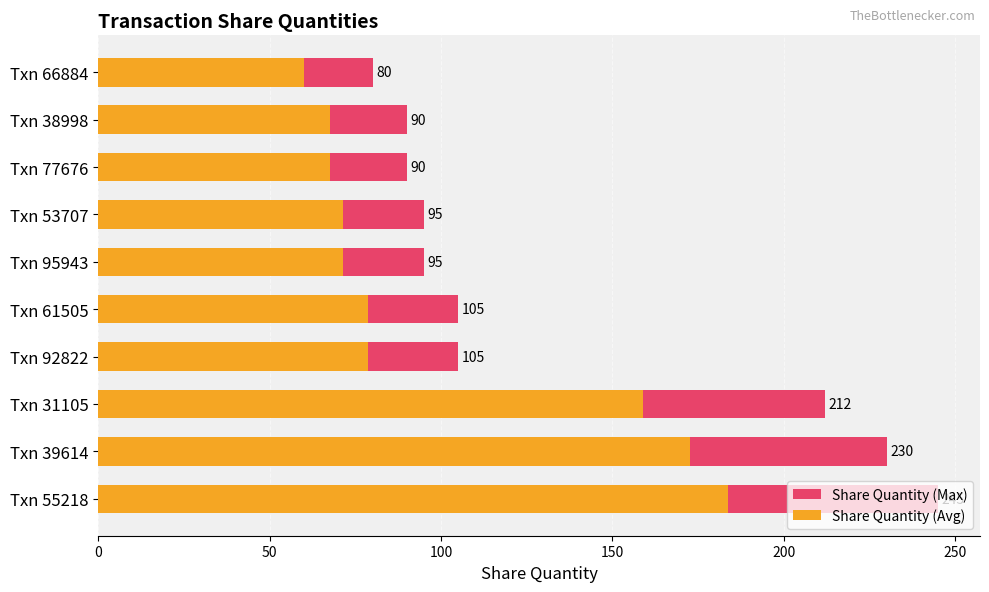

What is the total value across all series at Txn 39614?

402.5